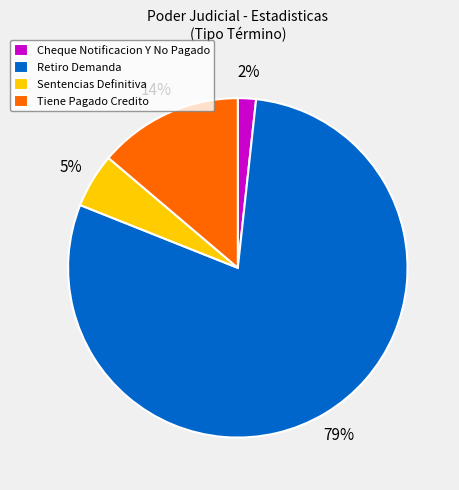

Rank the categories by value from lowest to highest.

Cheque Notificacion Y No Pagado, Sentencias Definitiva, Tiene Pagado Credito, Retiro Demanda